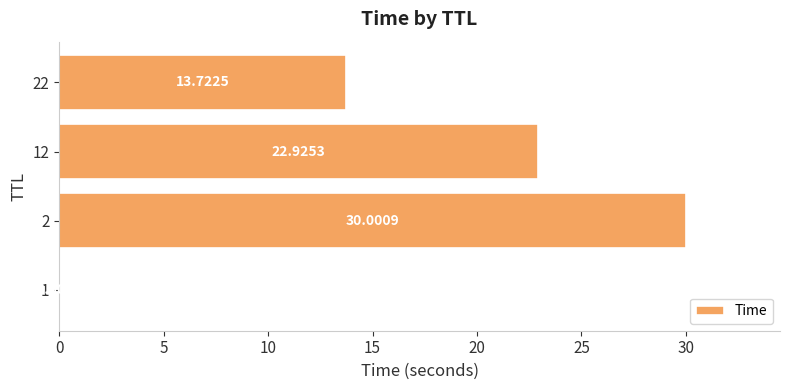

Which label corresponds to the largest value in the chart?

2